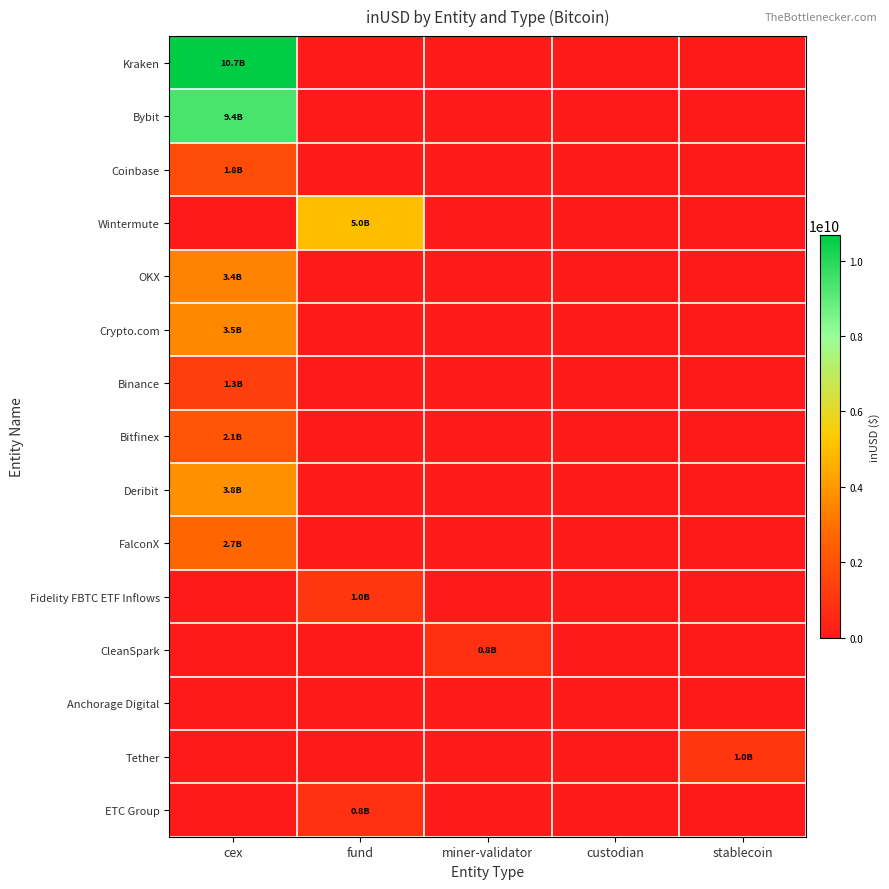

Between custodian and cex, which is larger?

cex